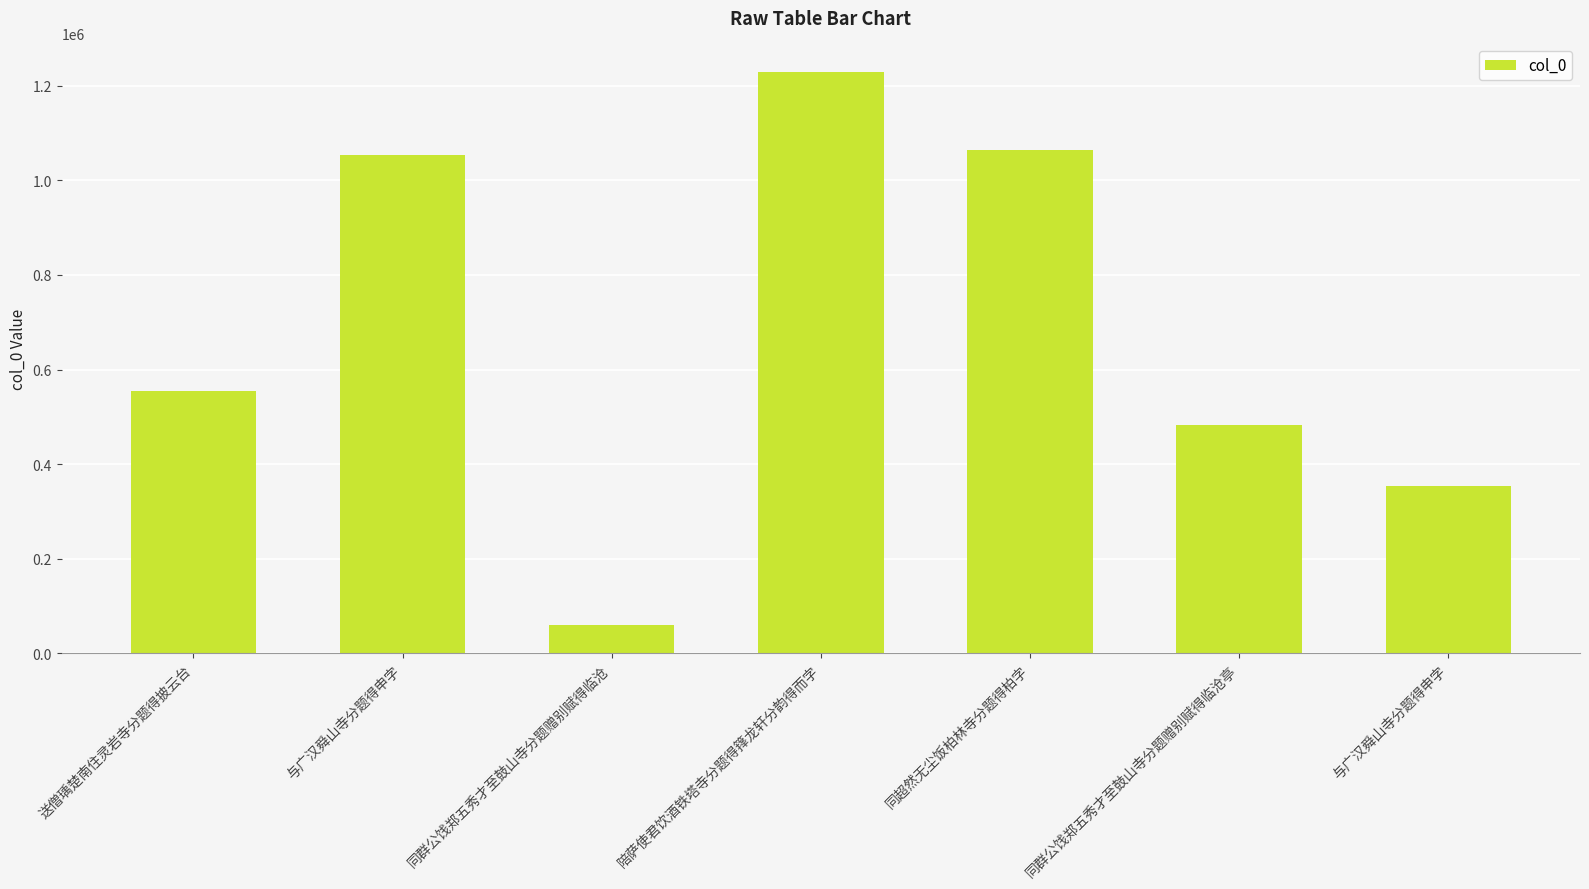

Reading right to left, list all the values displayed in this chart.

与广汉舜山寺分题得申字=354793	同群公饯郑五秀才至鼓山寺分题赠别赋得临沧亭=481930	同超然无尘饭柏林寺分题得柏字=1063589	陪萨使君饮酒铁塔寺分题得箨龙轩分韵得而字=1228171	同群公饯郑五秀才至鼓山寺分题赠别赋得临沧=60673	与广汉舜山寺分题得申字=1052684	送僧瑀楚南住灵岩寺分题得披云台=553827